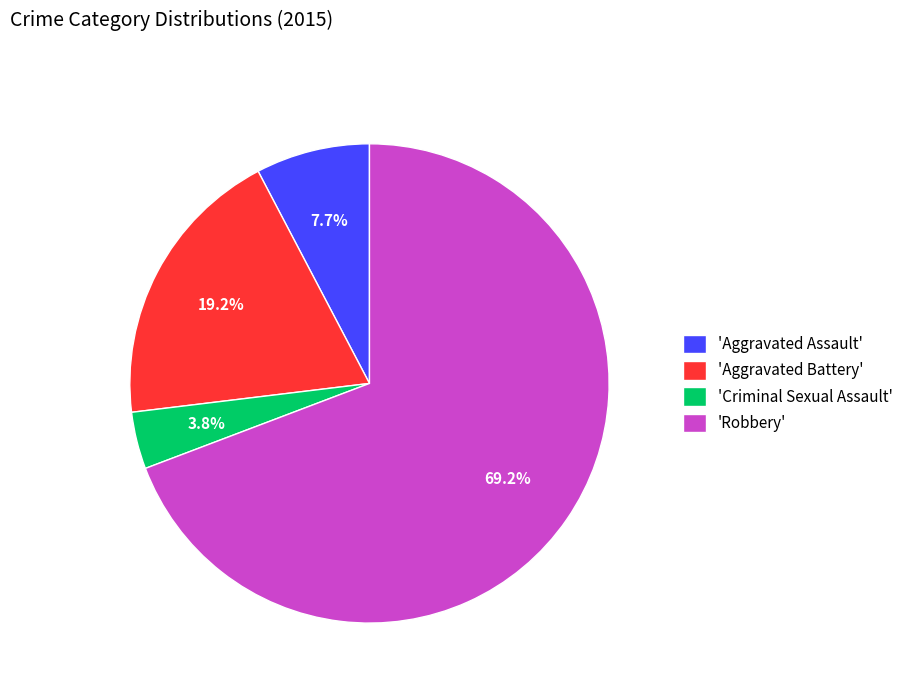

Which has a higher value, 'Aggravated Battery' or 'Aggravated Assault'?

'Aggravated Battery'